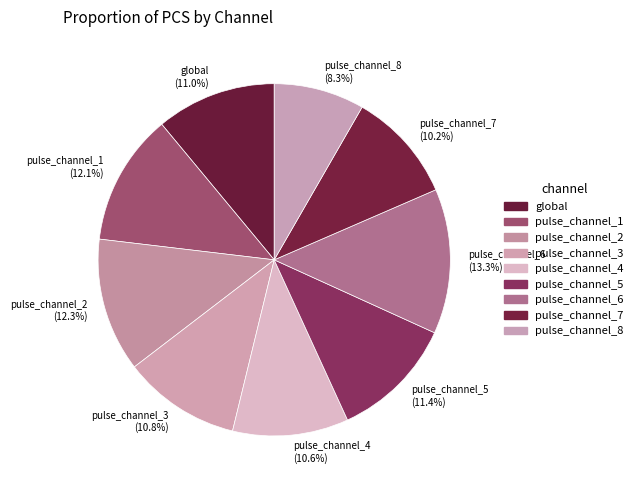

Which category has the biggest portion of the pie?

pulse_channel_6